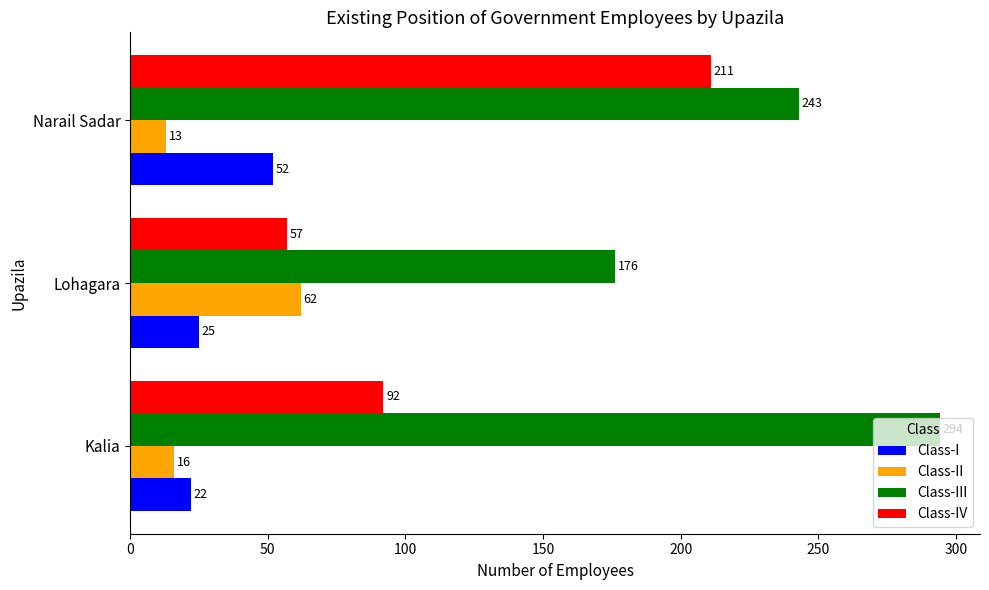

Count the Class-III values in the range 176 to 294.

3